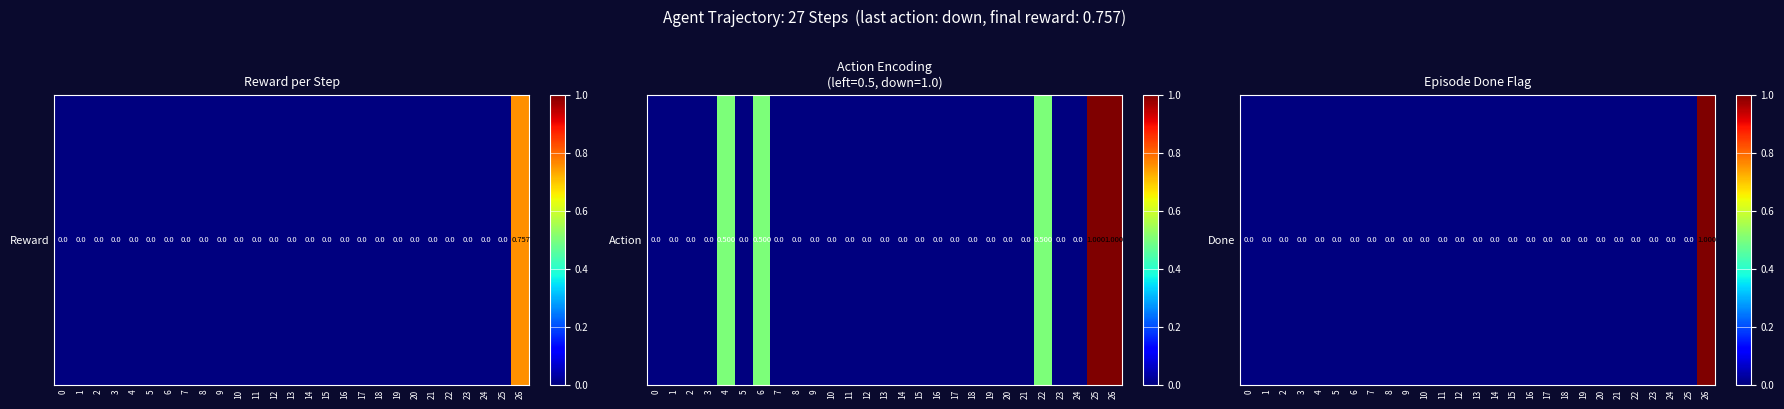

The value at 16 is 0. True or false?

False